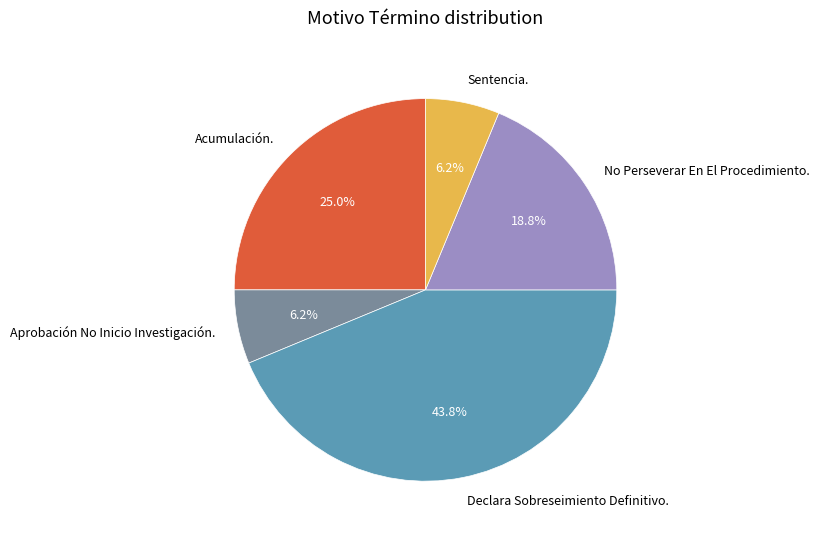

Is it true that No Perseverar En El Procedimiento. is 12% of the pie?

False